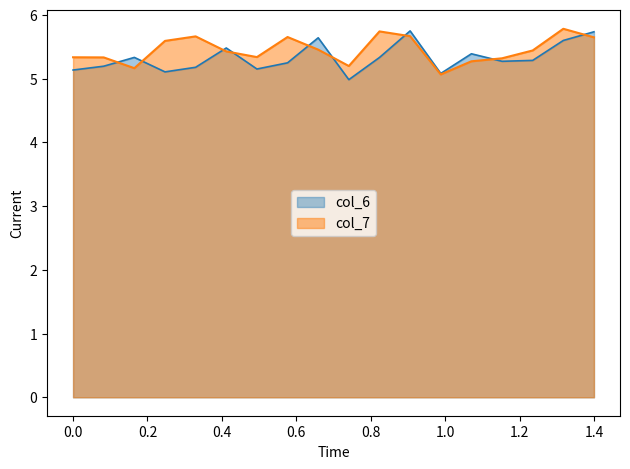

Reading left to right, transcribe all the data shown in this chart.

col_6: 5.1	5.2	5.3	5.1	5.2	5.5	5.2	5.2	5.6	5.0	5.3	5.7	5.1	5.4	5.3	5.3	5.6	5.7
col_7: 5.3	5.3	5.2	5.6	5.7	5.4	5.3	5.7	5.5	5.2	5.7	5.7	5.1	5.3	5.3	5.4	5.8	5.6